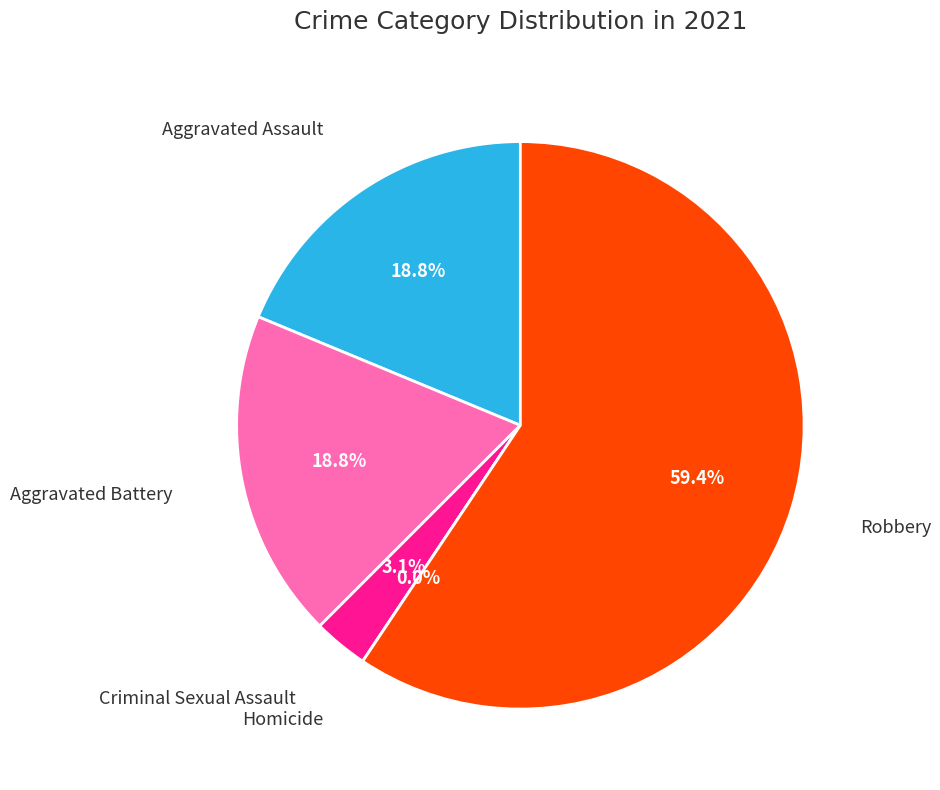

How many slices are in this pie chart?

5